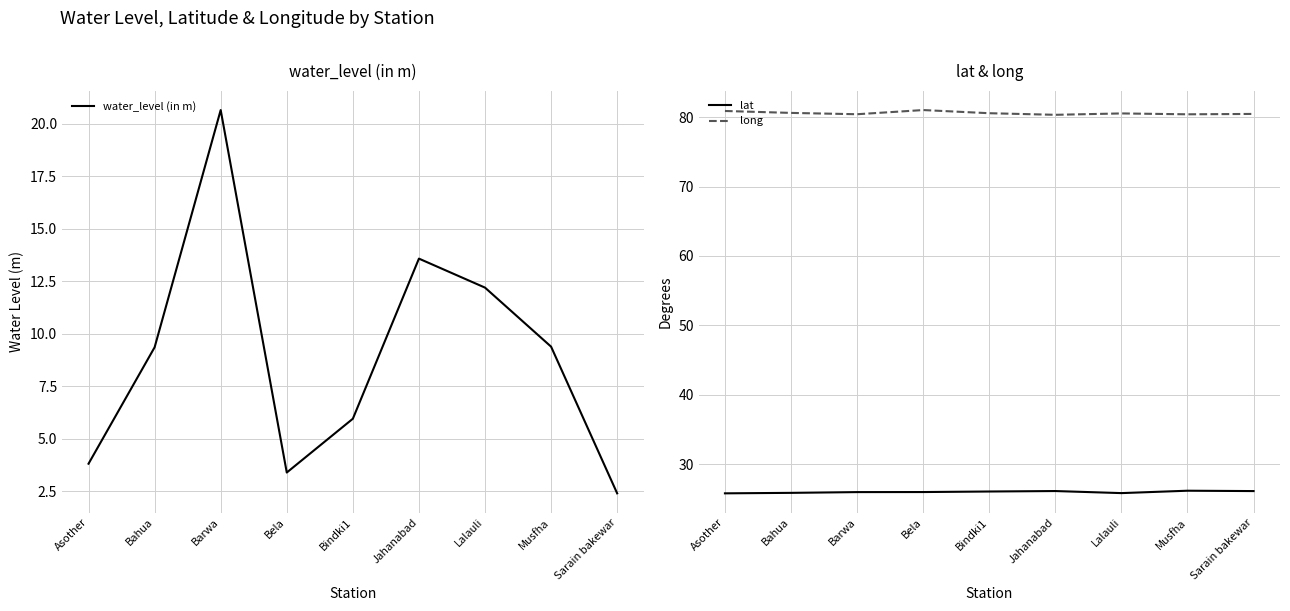

At which label does lat reach its minimum?

Asother